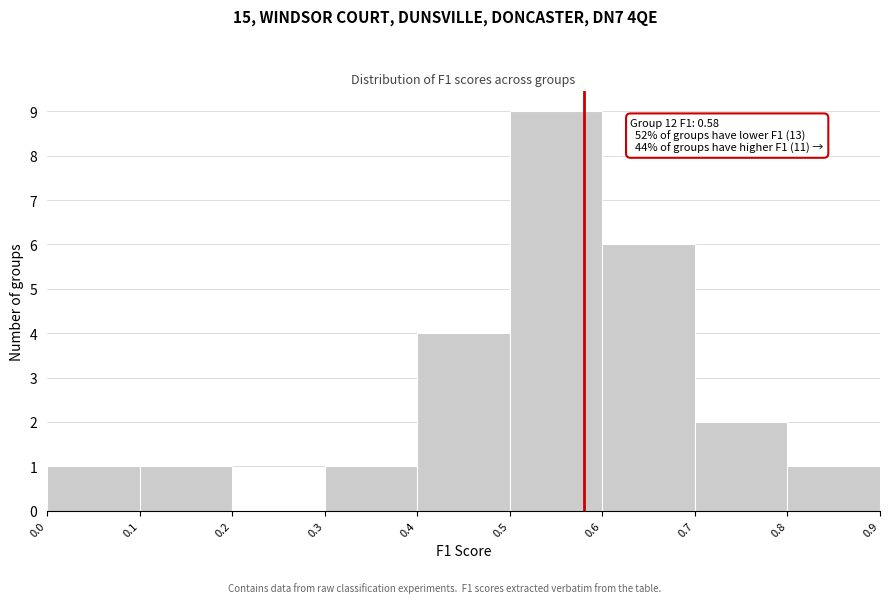

Over which range of the x-axis is the bar tallest?

0.5 to 0.6